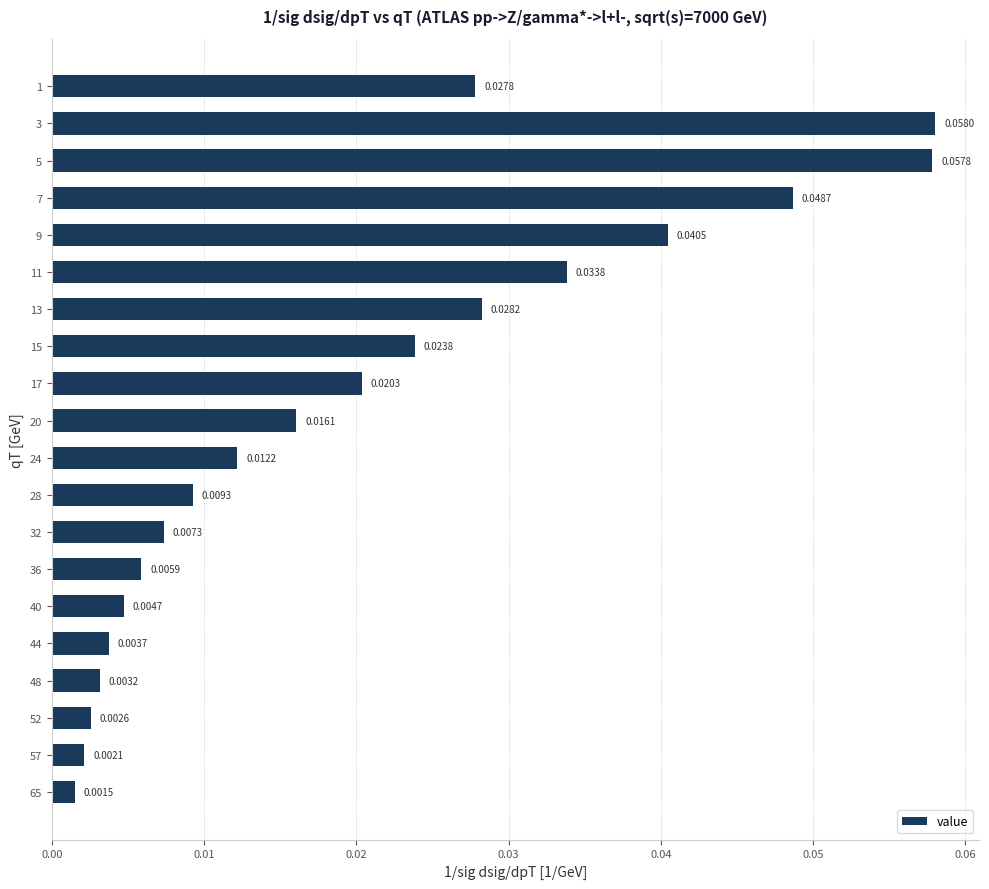

Which has a higher value, 11 or 17?

11